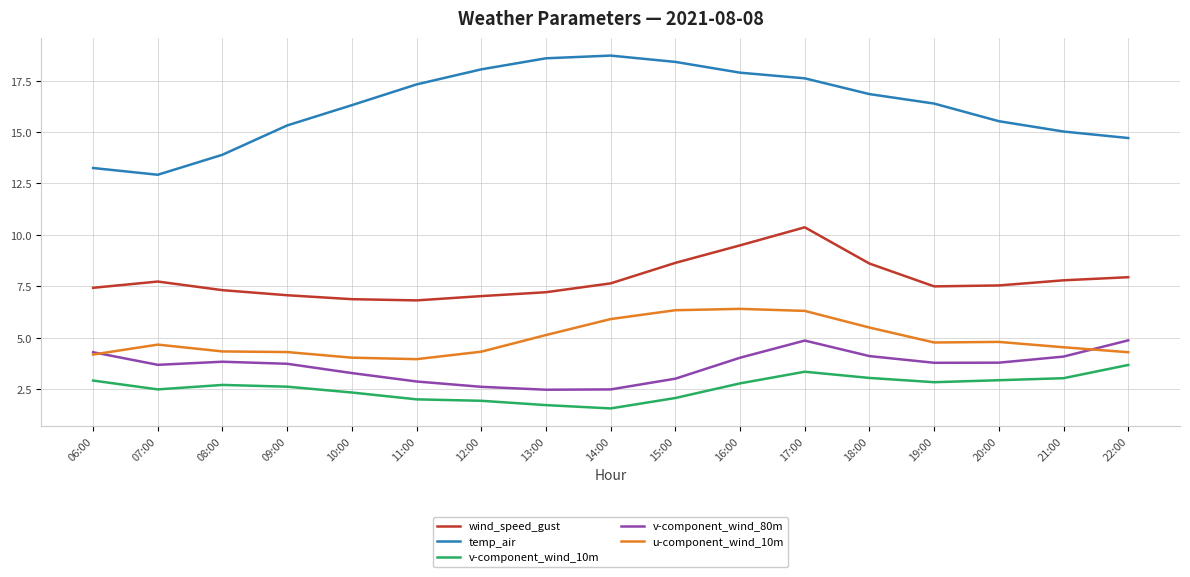

Which series has the widest spread of values?

temp_air